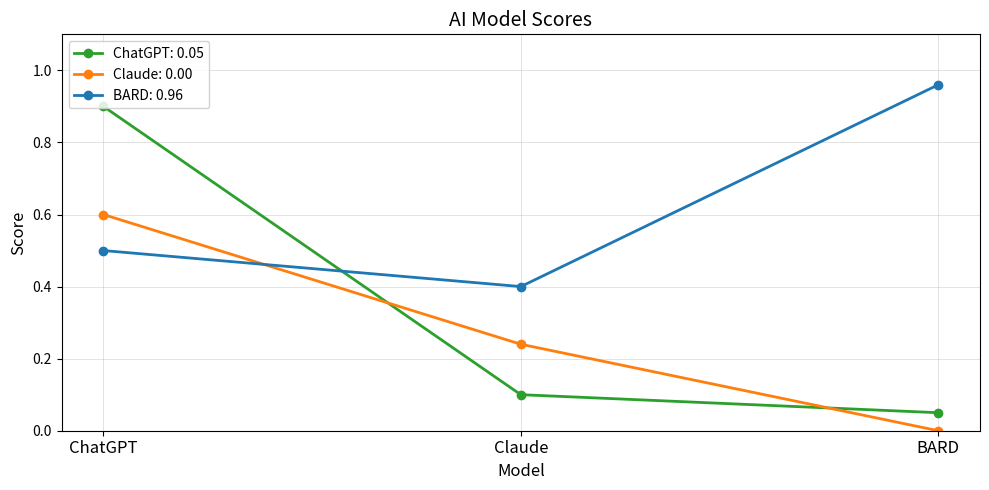

What is the label of the 3rd point from the right?

ChatGPT